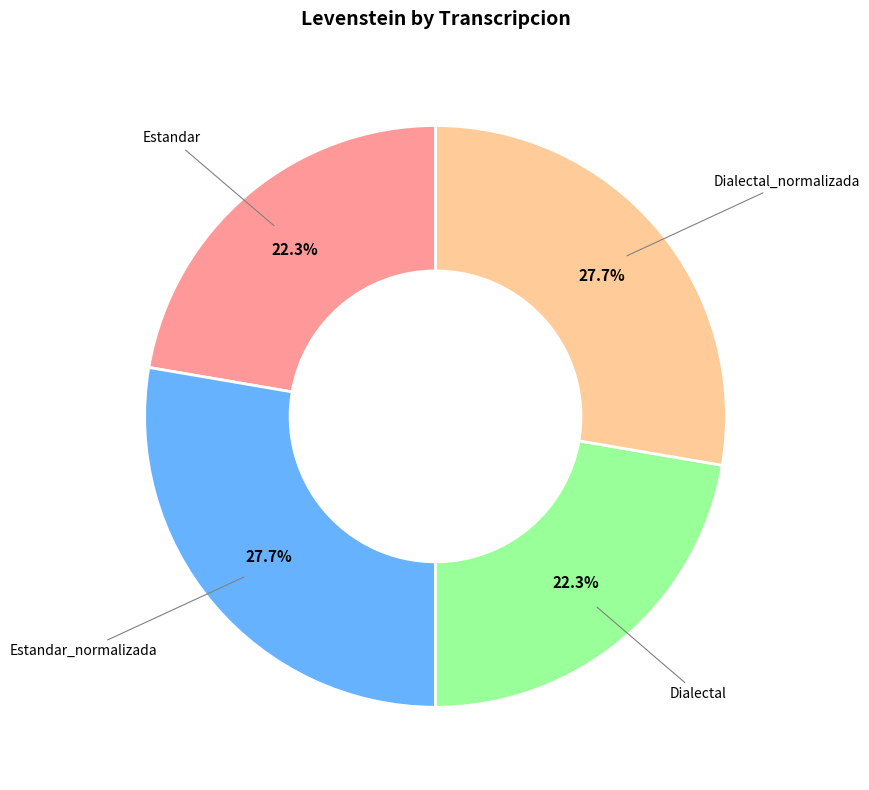

Is there a majority slice in this chart?

No